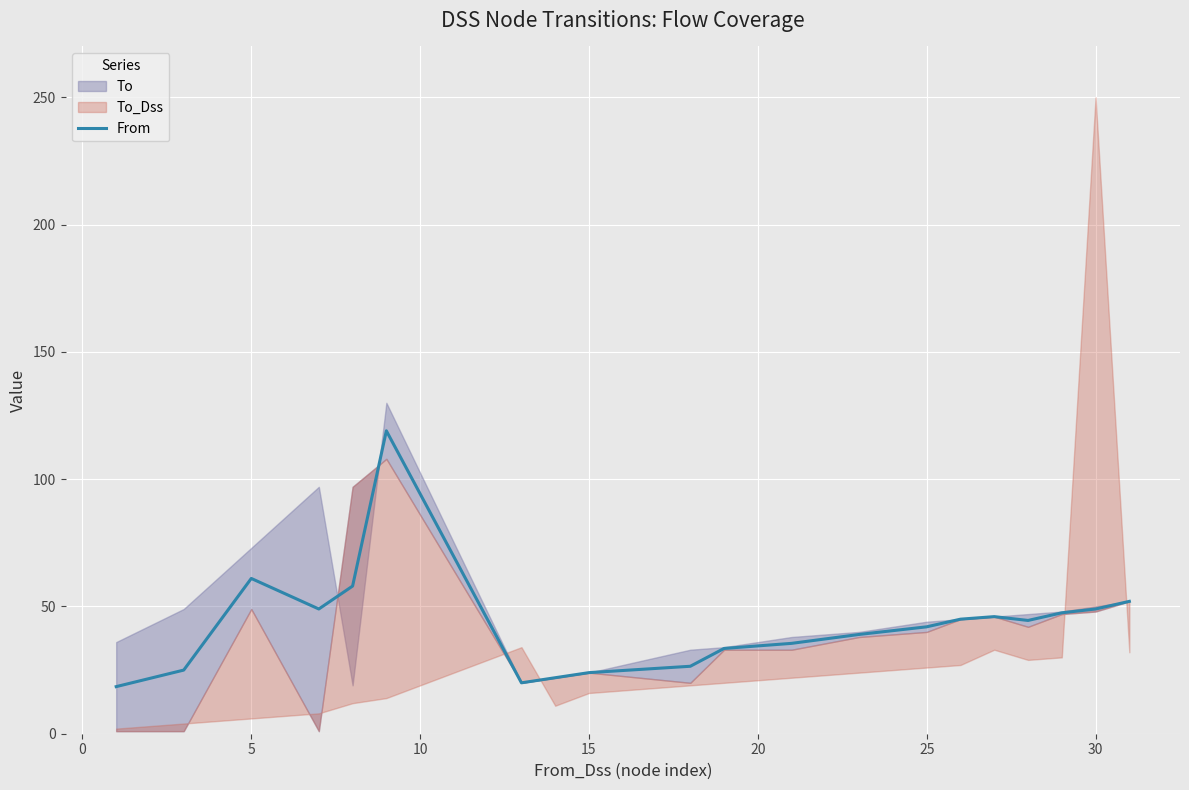

What is the average value?

42.9